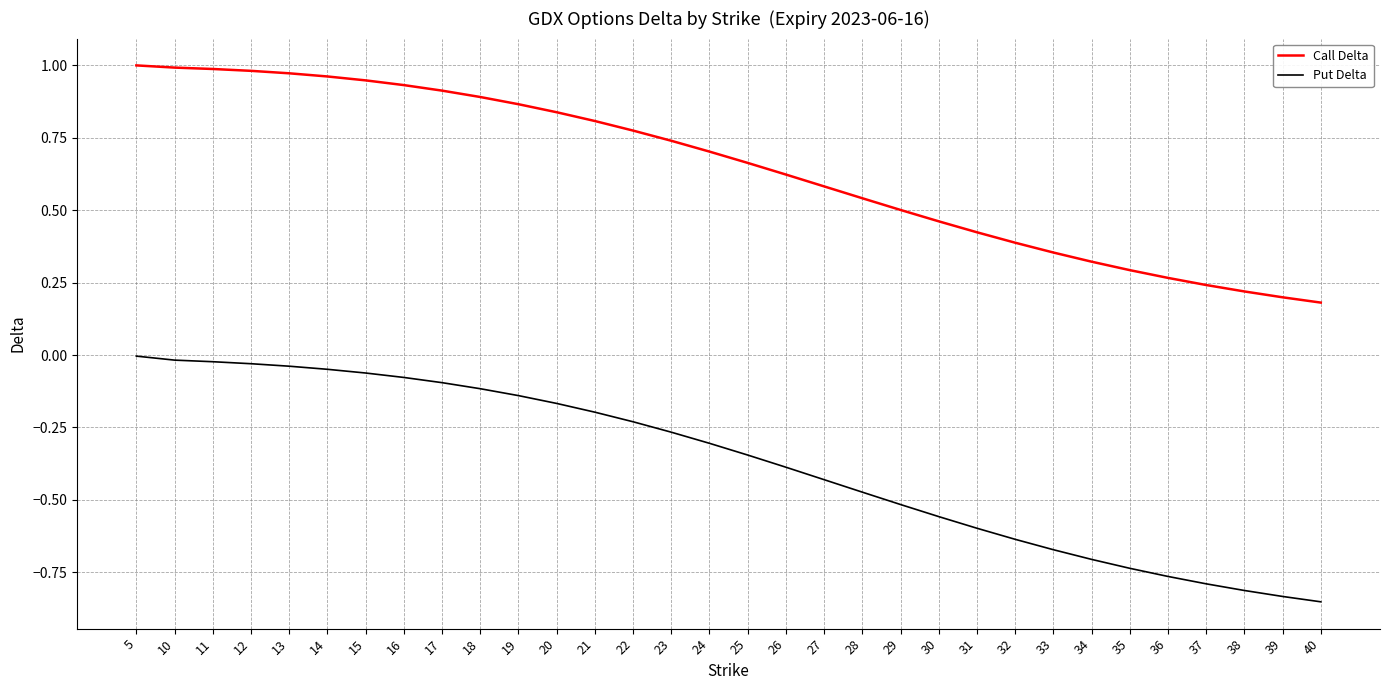

The value of Call Delta at 29 is 0.2. True or false?

False